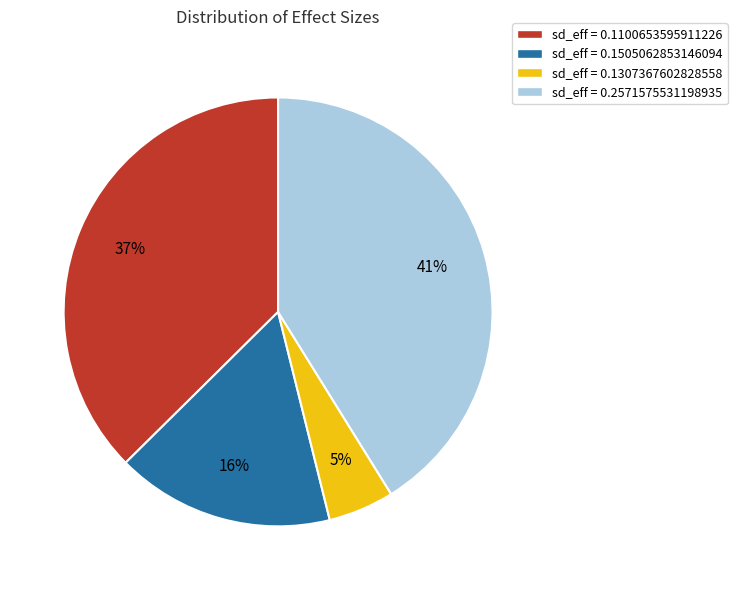

To the nearest percent, what portion does sd_eff = 0.1307367602828558 represent?

5%